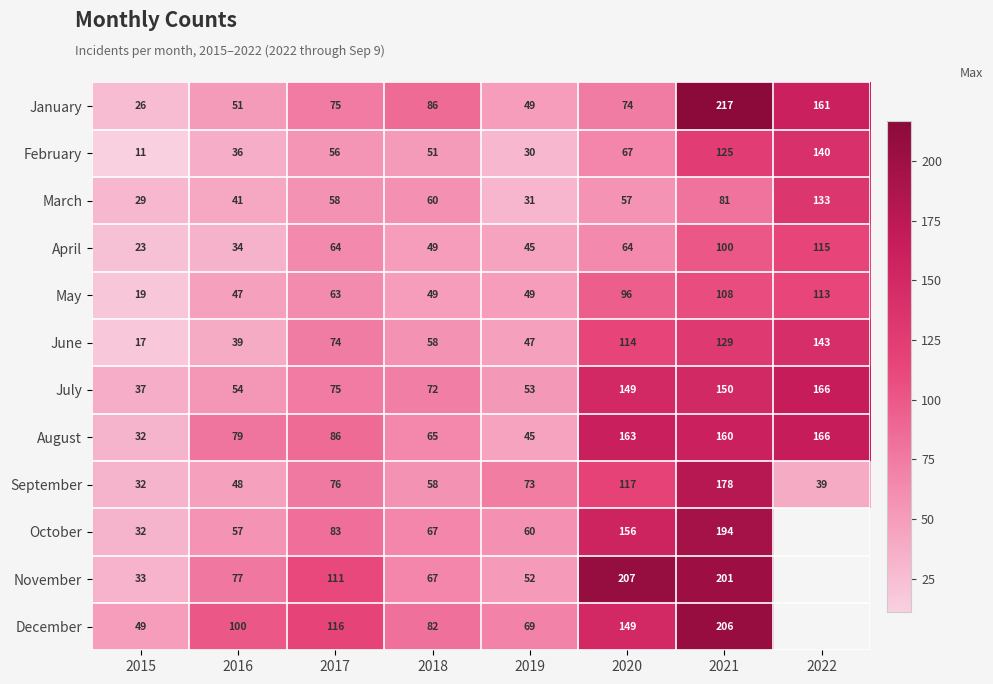

What is the sum of all March values?

490